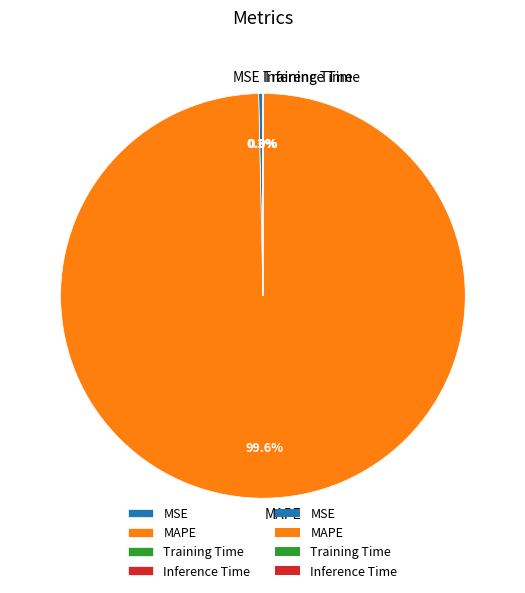

Does MAPE represent more than half of the total?

Yes